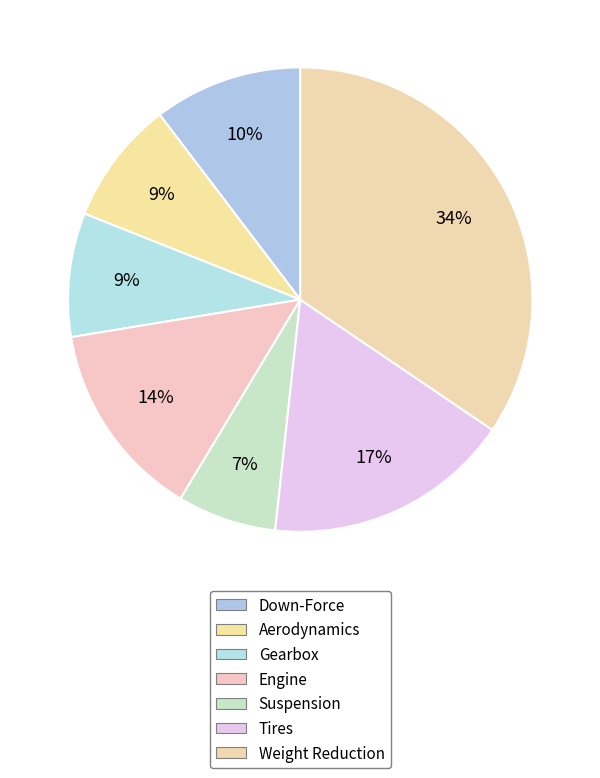

True or false: Tires accounts for 17% of the total.

True